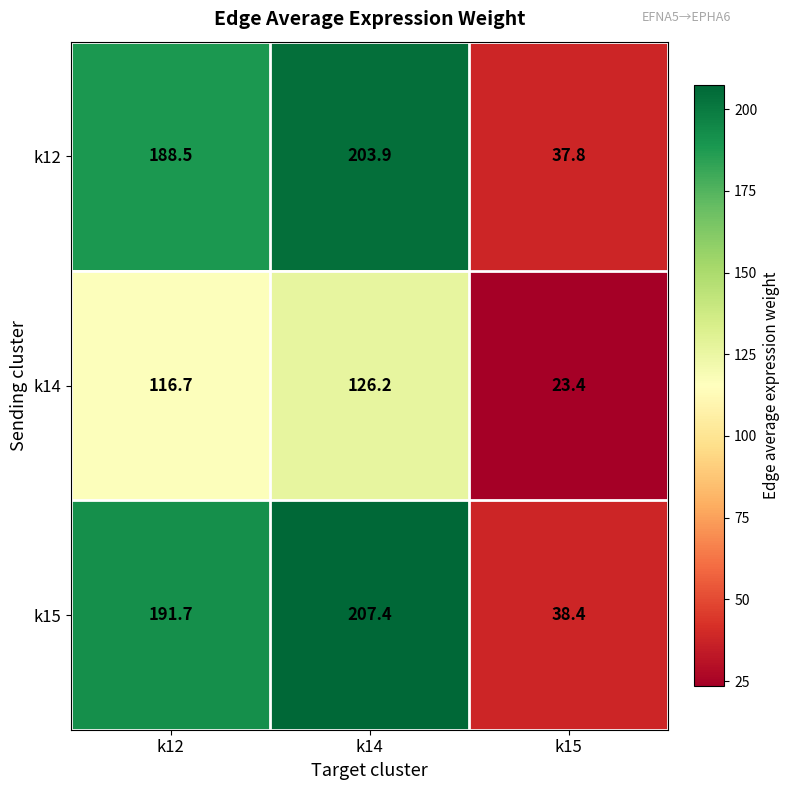

Reading left to right, extract all data points from this chart.

k12: k12=188.5	k14=203.9	k15=37.8
k14: k12=116.7	k14=126.2	k15=23.4
k15: k12=191.7	k14=207.4	k15=38.4